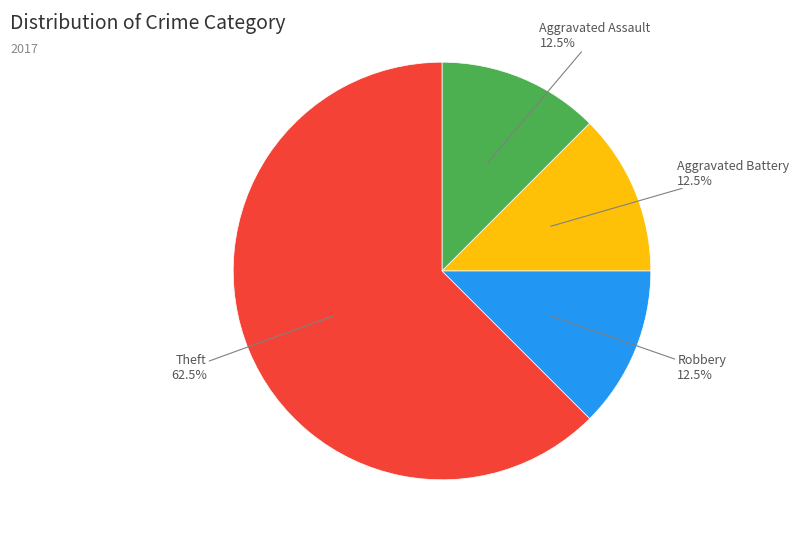

Does any single category account for the majority?

Yes